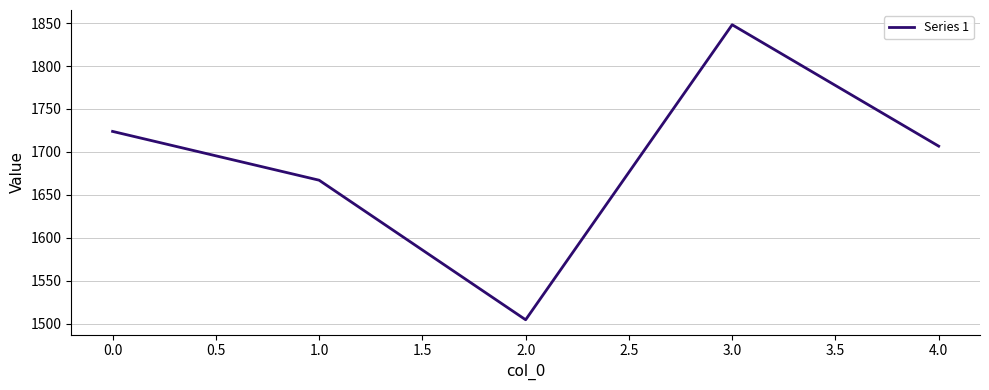

Approximately how many times larger is the value at 4.0 compared to 1.0?

1.0